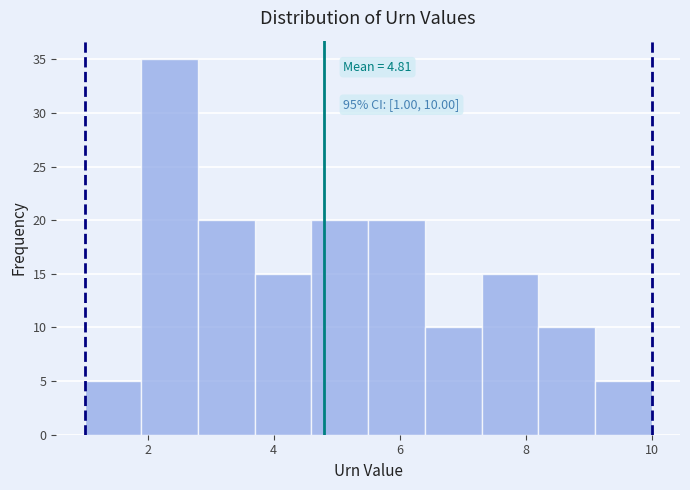

Which range on the x-axis has the tallest bar?

1.9 to 2.8